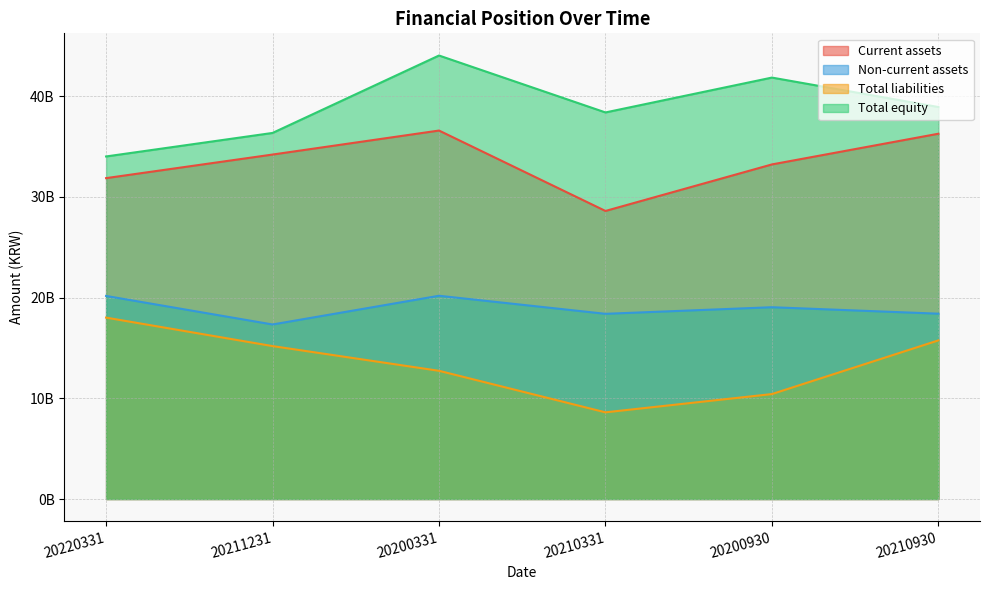

How many values in the Total equity series are below 38933932732?

3